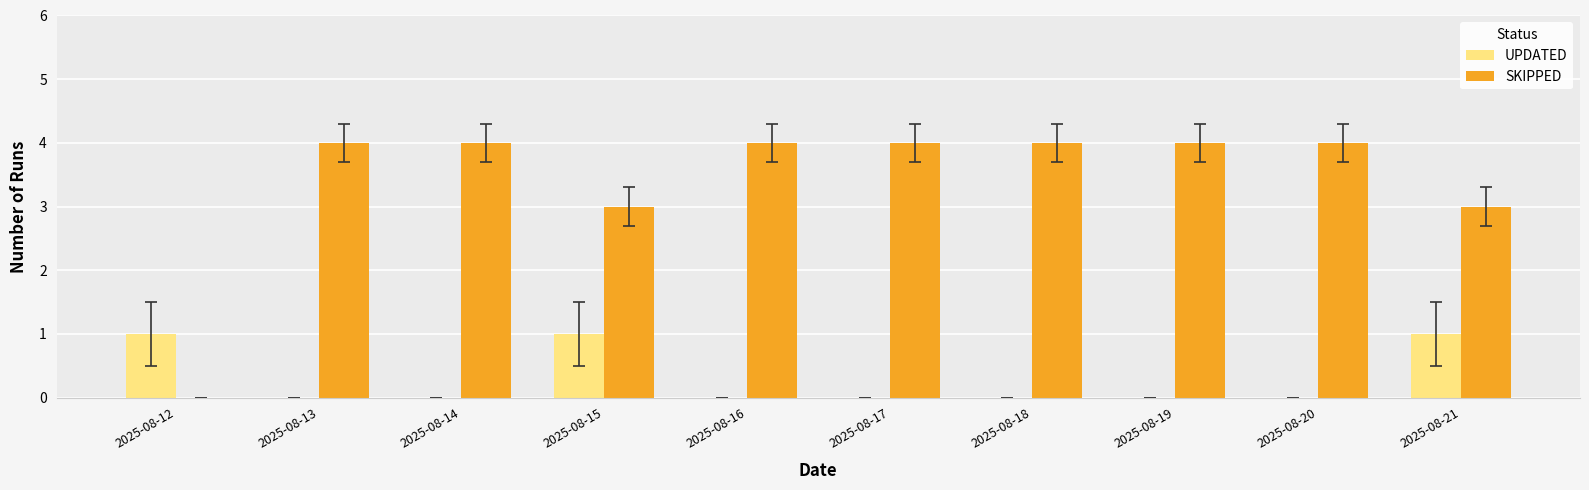

What is the sum of the SKIPPED values at 2025-08-18 and 2025-08-20?

8